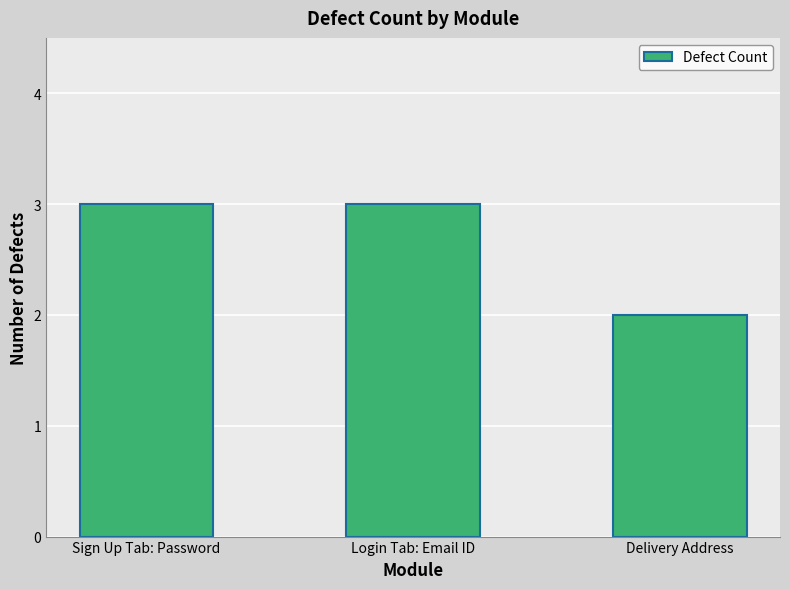

What is the ratio of the value at Sign Up Tab: Password to the value at Delivery Address?

1.5